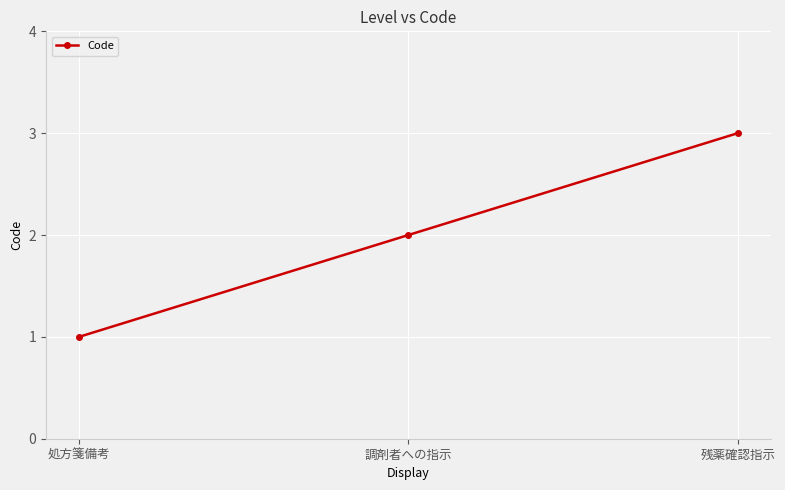

The chart shows a value of 2 at 調剤者への指示. True or false?

True